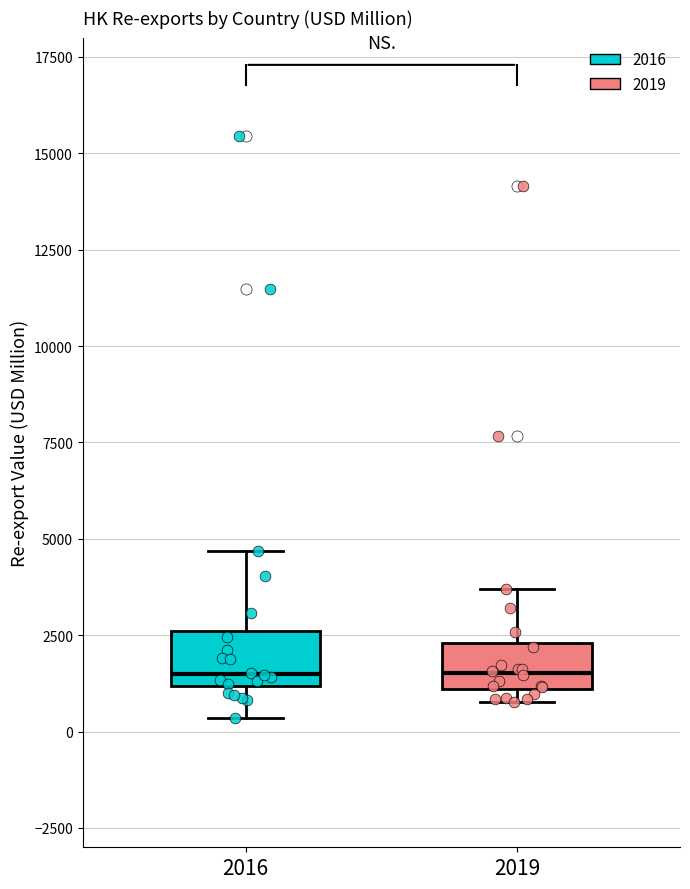

Reading left to right, transcribe this box plot: for each box, give where its median line is, the range the box spans, and where its two whiskers end, as read against the y-axis. The values are not printed on the chart, so give them approximately, as read against the axis.

2016: median 1500, box 1000 to 2500, whiskers 500 to 4500
2019: median 1500, box 1000 to 2500, whiskers 1000 (just below the box's lower edge) to 3500